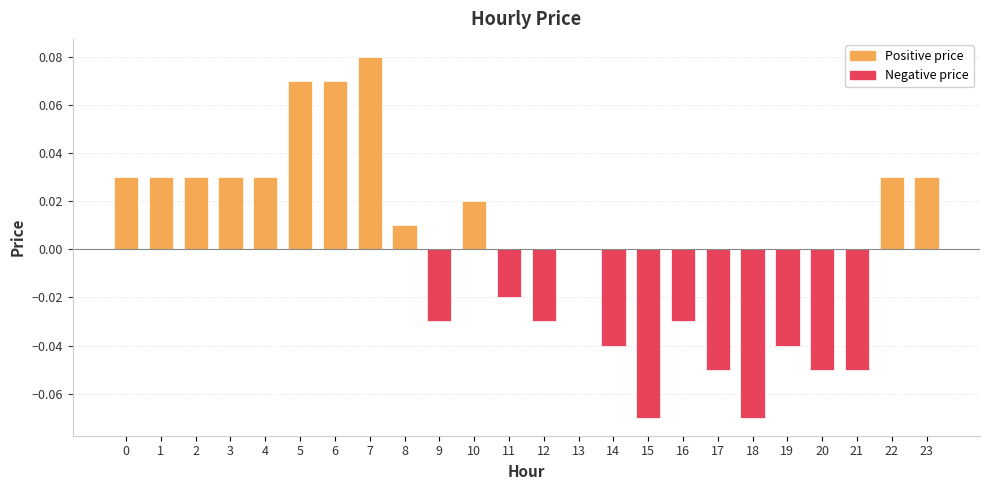

Does the chart contain stacked bars?

No